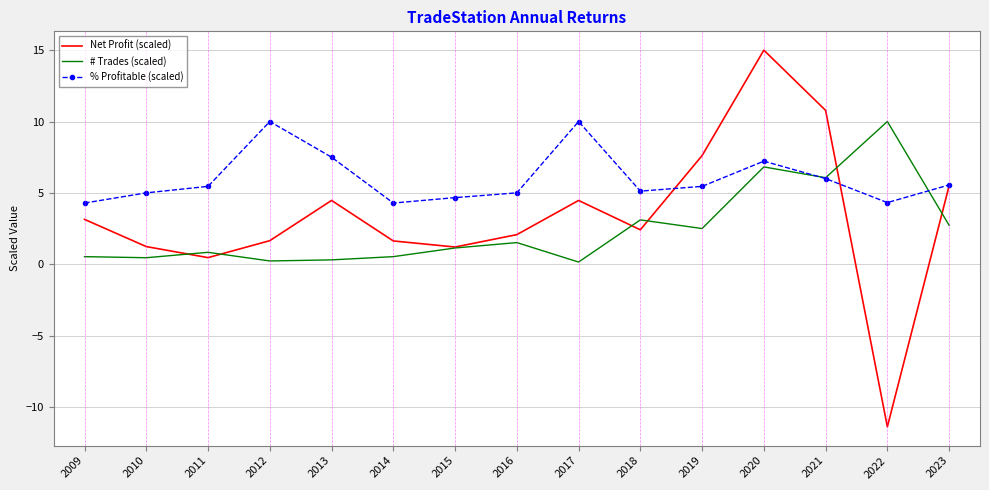

What is the lowest value of the Net Profit (scaled) series?

-11.4